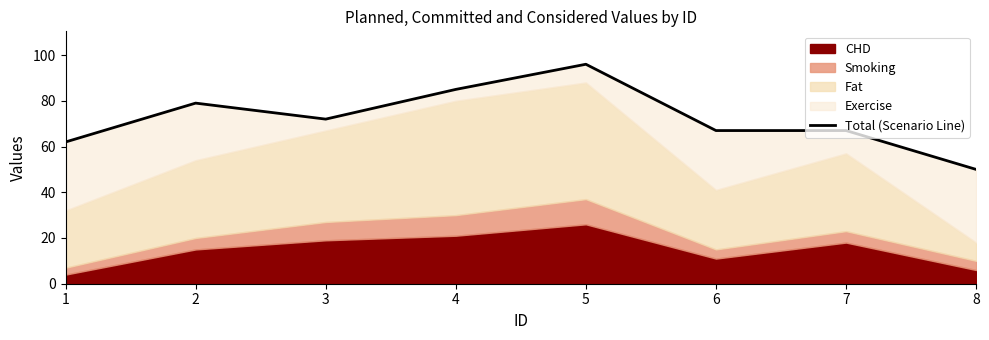

Reading right to left, what are all the values shown in this chart?

50	67	67	96	85	72	79	62